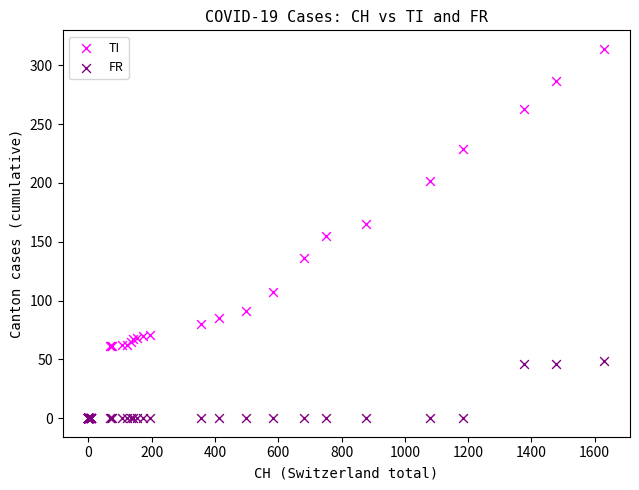

Which series contains the highest Y value?

TI